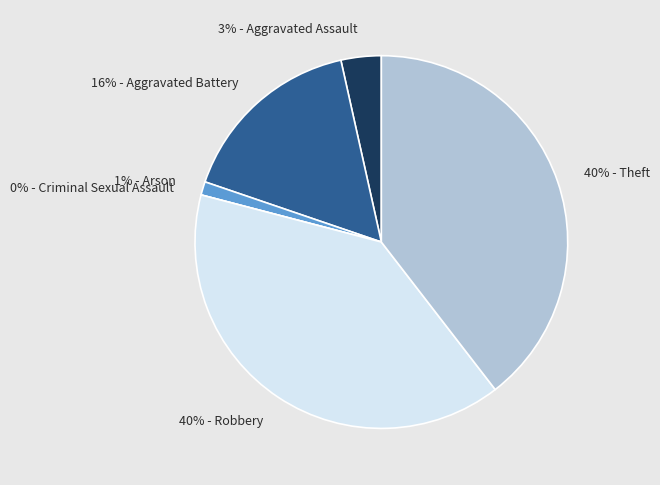

Which category has the biggest portion of the pie?

Robbery